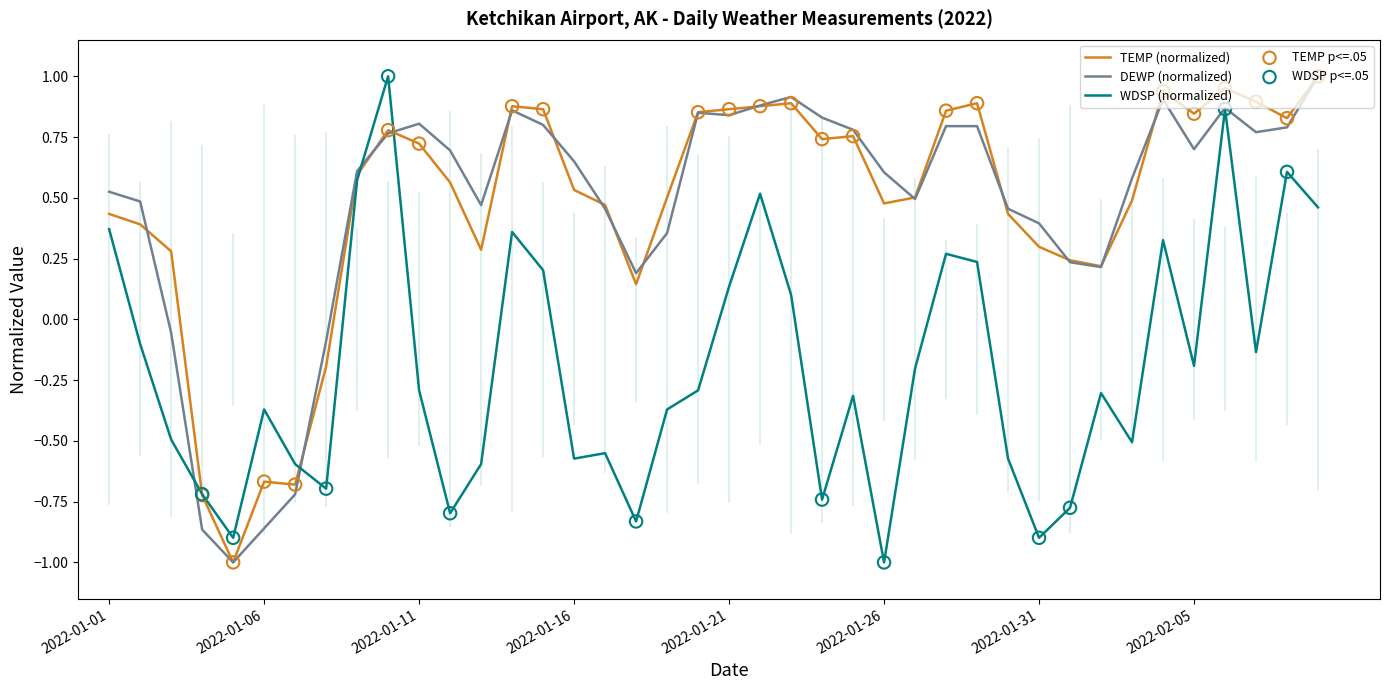

Is the value of TEMP at 2022-01-31 greater than the value of WDSP at 2022-01-19?

Yes